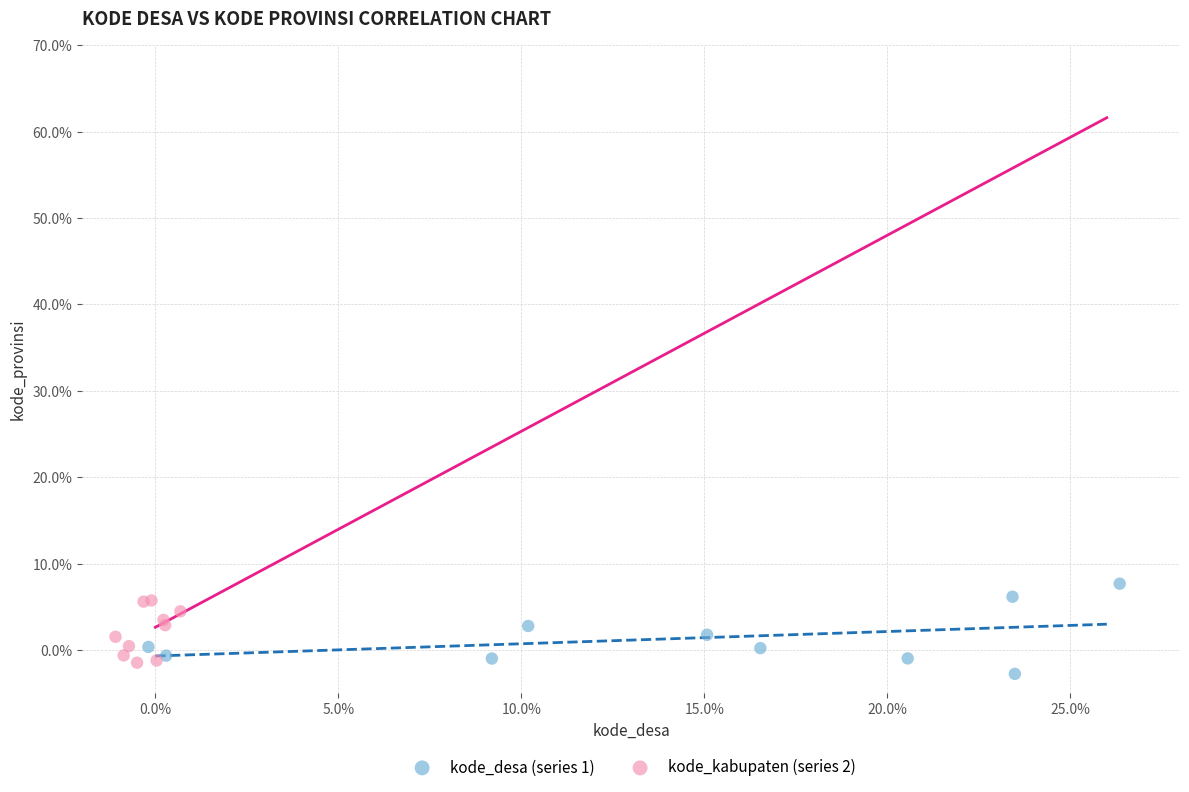

Which series has the largest Y range (max minus min)?

kode_desa (series 1)